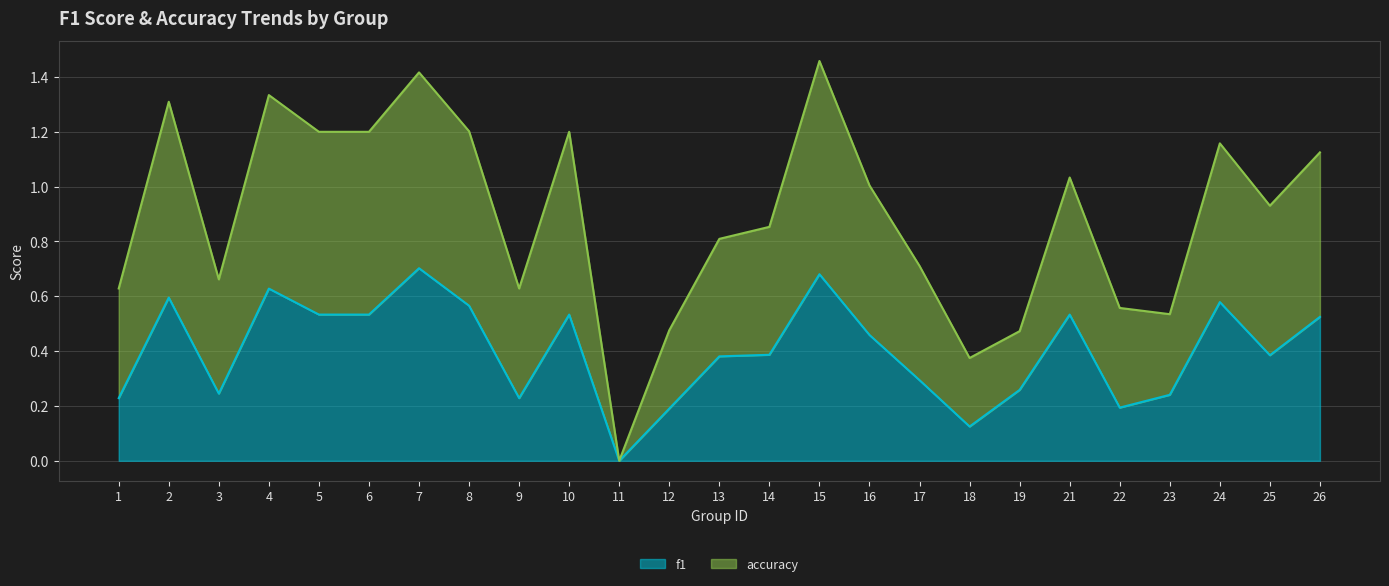

Is the value of f1 at 15 greater than the value of accuracy at 21?

No